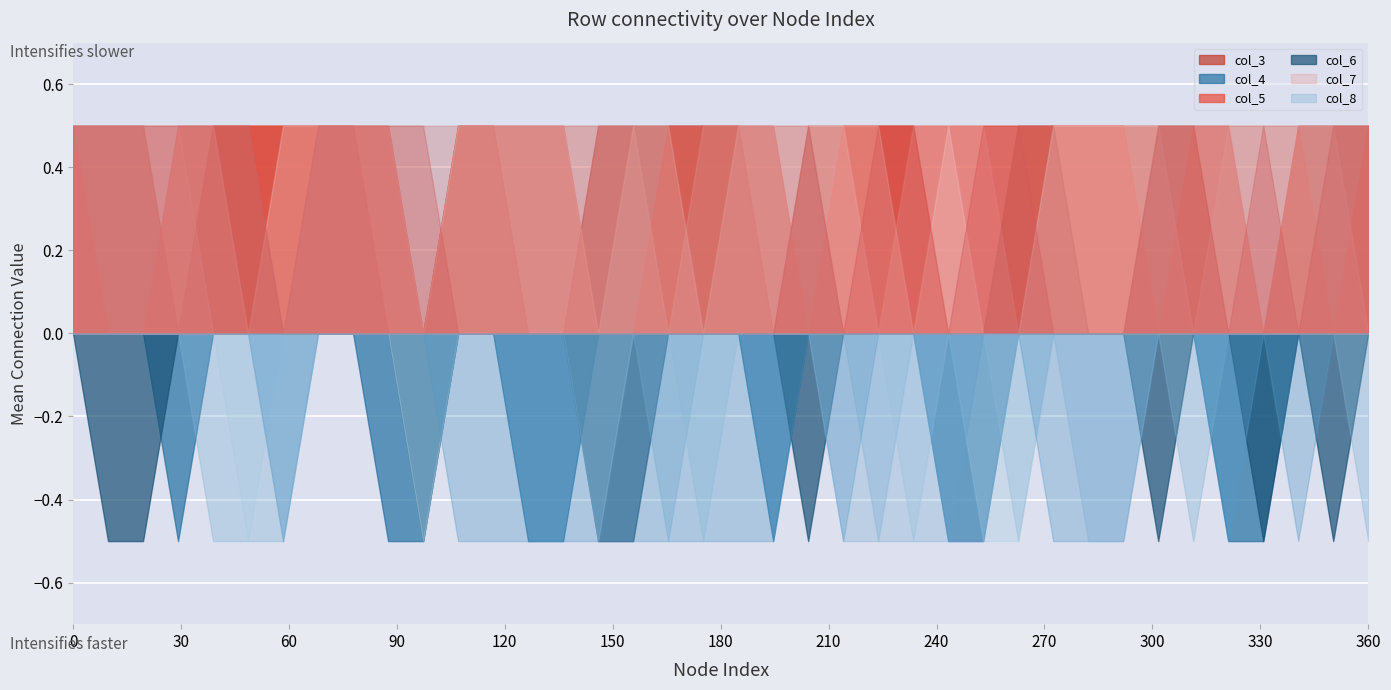

Reading left to right, list all the values displayed in this chart.

col_3: 0=1	1=1	2=1	3=0	4=1	5=1	6=1	7=1	8=1	9=0	10=0	11=1	12=1	13=0	14=0	15=1	16=1	17=1	18=1	19=1	20=0	21=1	22=1	23=1	24=1	25=0	26=0	27=1	28=1	29=1	30=1	31=1	32=1	33=0	34=0	35=1	36=1	37=1
col_4: 0=1	1=0	2=0	3=1	4=1	5=1	6=1	7=1	8=1	9=1	10=0	11=1	12=1	13=1	14=1	15=0	16=0	17=1	18=1	19=1	20=1	21=0	22=1	23=1	24=1	25=1	26=1	27=1	28=1	29=1	30=1	31=0	32=1	33=1	34=0	35=1	36=0	37=1
col_5: 0=1	1=1	2=1	3=1	4=0	5=0	6=0	7=1	8=1	9=1	10=0	11=1	12=1	13=1	14=1	15=1	16=1	17=0	18=1	19=1	20=1	21=1	22=1	23=0	24=1	25=1	26=1	27=0	28=1	29=1	30=1	31=1	32=0	33=1	34=1	35=1	36=1	37=0
col_6: 0=1	1=1	2=1	3=1	4=1	5=0	6=1	7=1	8=1	9=1	10=0	11=1	12=1	13=1	14=1	15=0	16=1	17=1	18=0	19=1	20=1	21=1	22=1	23=1	24=0	25=1	26=0	27=0	28=1	29=1	30=1	31=1	32=1	33=1	34=1	35=1	36=1	37=1
col_7: 0=1	1=1	2=1	3=1	4=1	5=1	6=0	7=1	8=1	9=1	10=1	11=0	12=0	13=0	14=0	15=0	16=0	17=0	18=0	19=0	20=0	21=1	22=0	23=1	24=1	25=0	26=1	27=1	28=0	29=0	30=0	31=1	32=1	33=0	34=1	35=0	36=1	37=1
col_8: 0=1	1=1	2=1	3=1	4=1	5=1	6=0	7=1	8=1	9=1	10=1	11=1	12=1	13=1	14=1	15=1	16=1	17=1	18=1	19=1	20=1	21=1	22=0	23=0	24=0	25=0	26=0	27=1	28=1	29=0	30=0	31=1	32=1	33=1	34=1	35=1	36=1	37=1